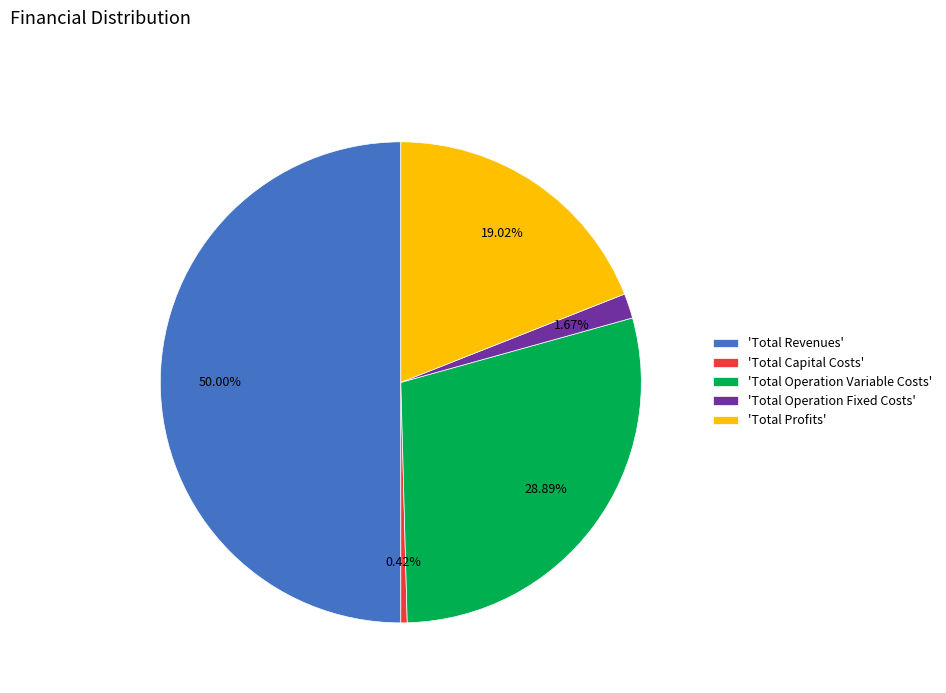

Which has a higher value, 'Total Profits' or 'Total Operation Variable Costs'?

'Total Operation Variable Costs'